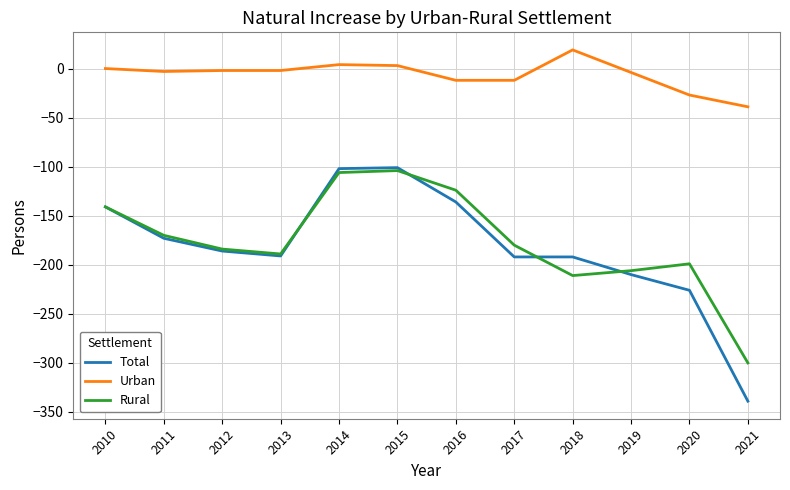

Read the Total value at 2020, to the nearest 10.

-230